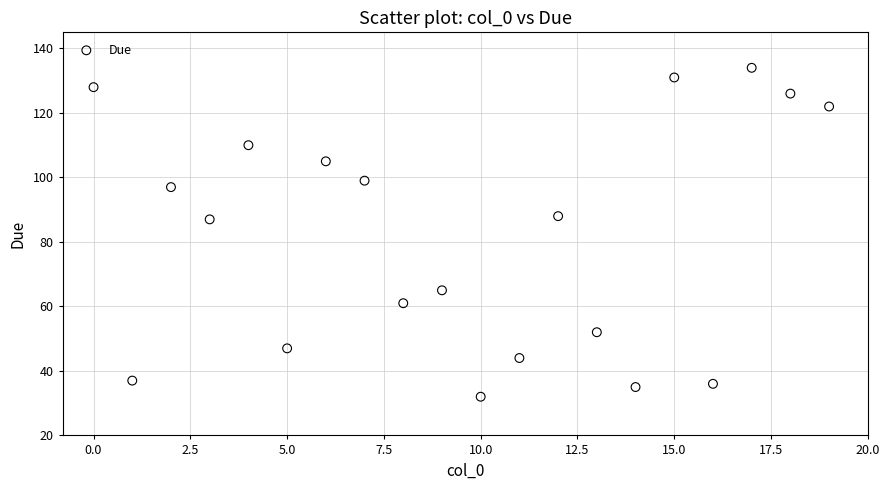

What is the range of Y values (max minus min)?

102